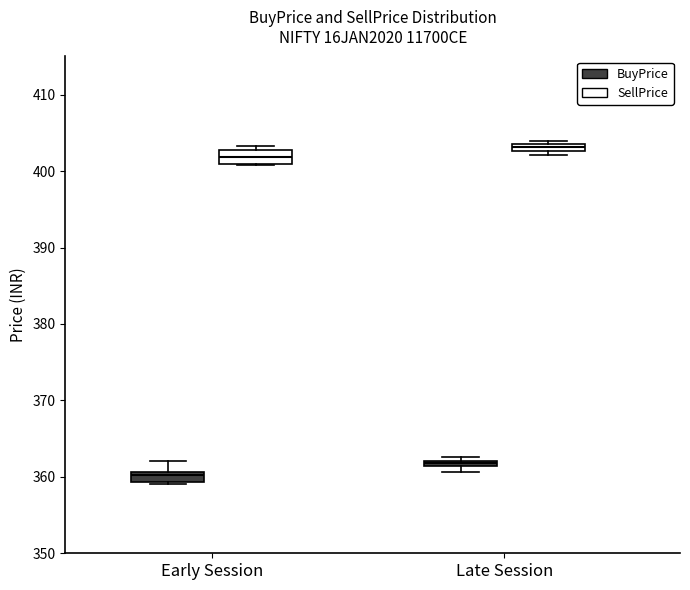

Where is the lower edge of the box for Late Session (SellPrice) on the y-axis? The values are not printed on the chart, so give them approximately, as read against the axis.

403